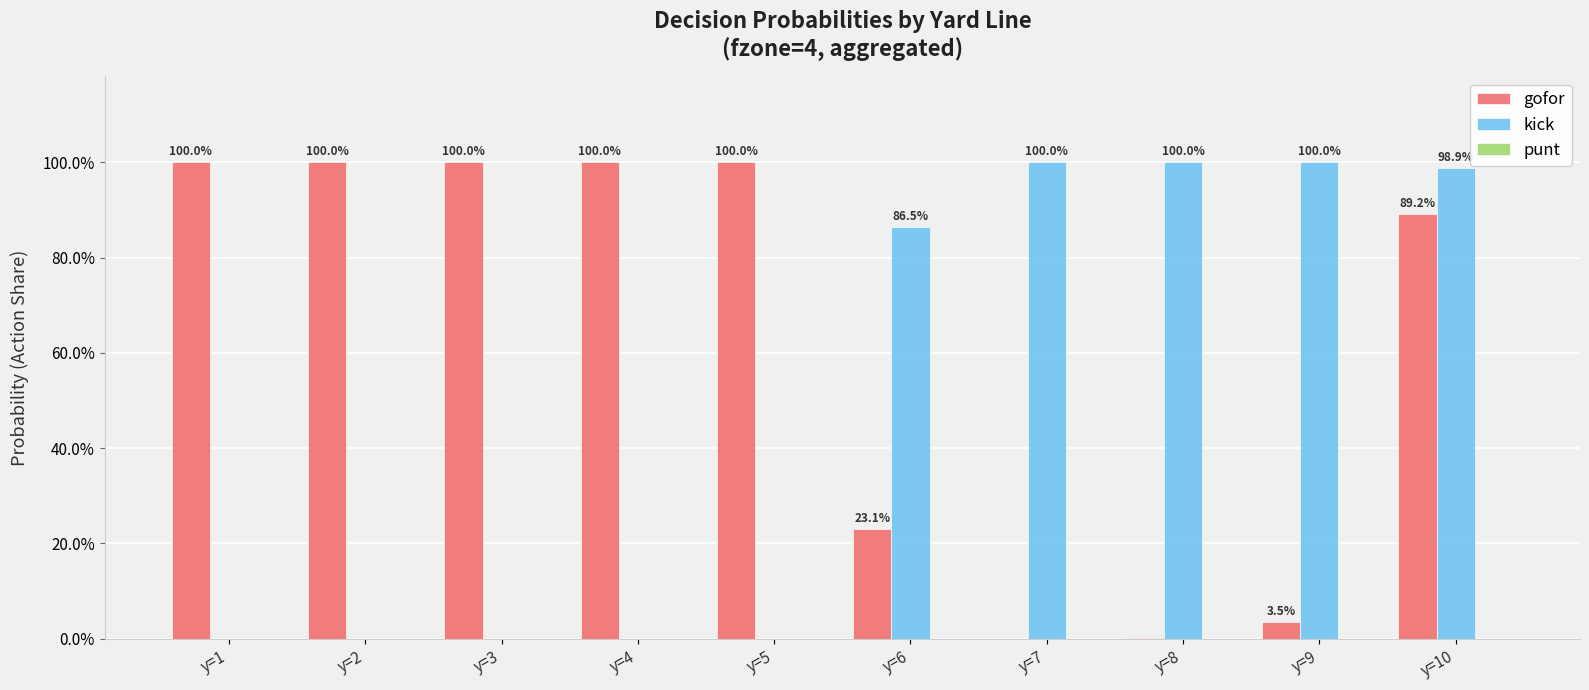

What is the difference between the maximum and minimum values in the kick series?

1.0